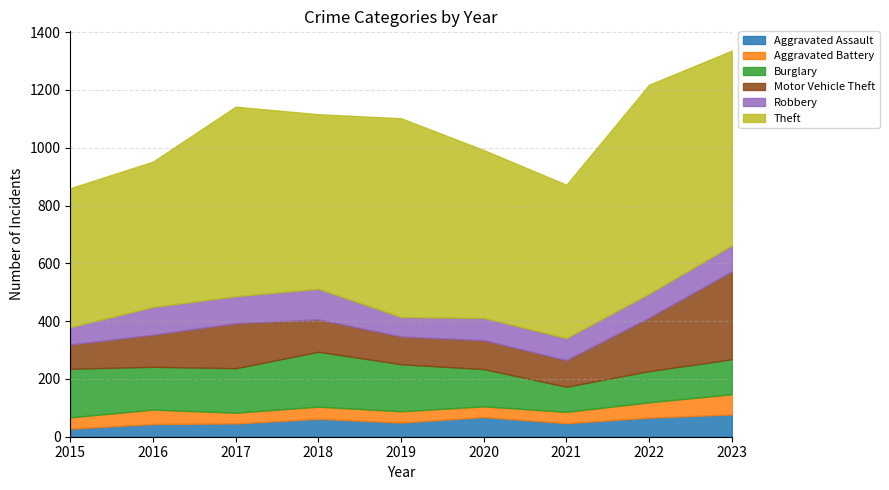

Which has a higher value, 2023 or 2017?

2023